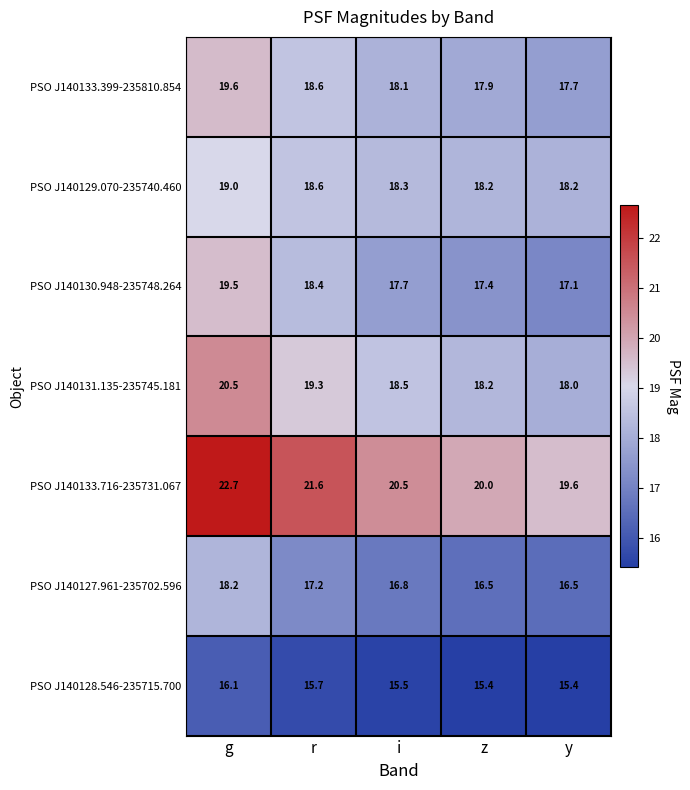

What is the sum of all PSO J140128.546-235715.700 values?

78.1